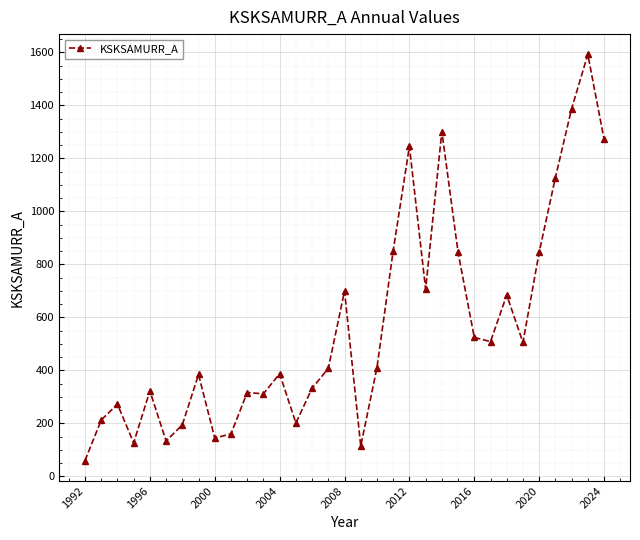

True or false: there are more than 2 points higher than both neighbors.

True